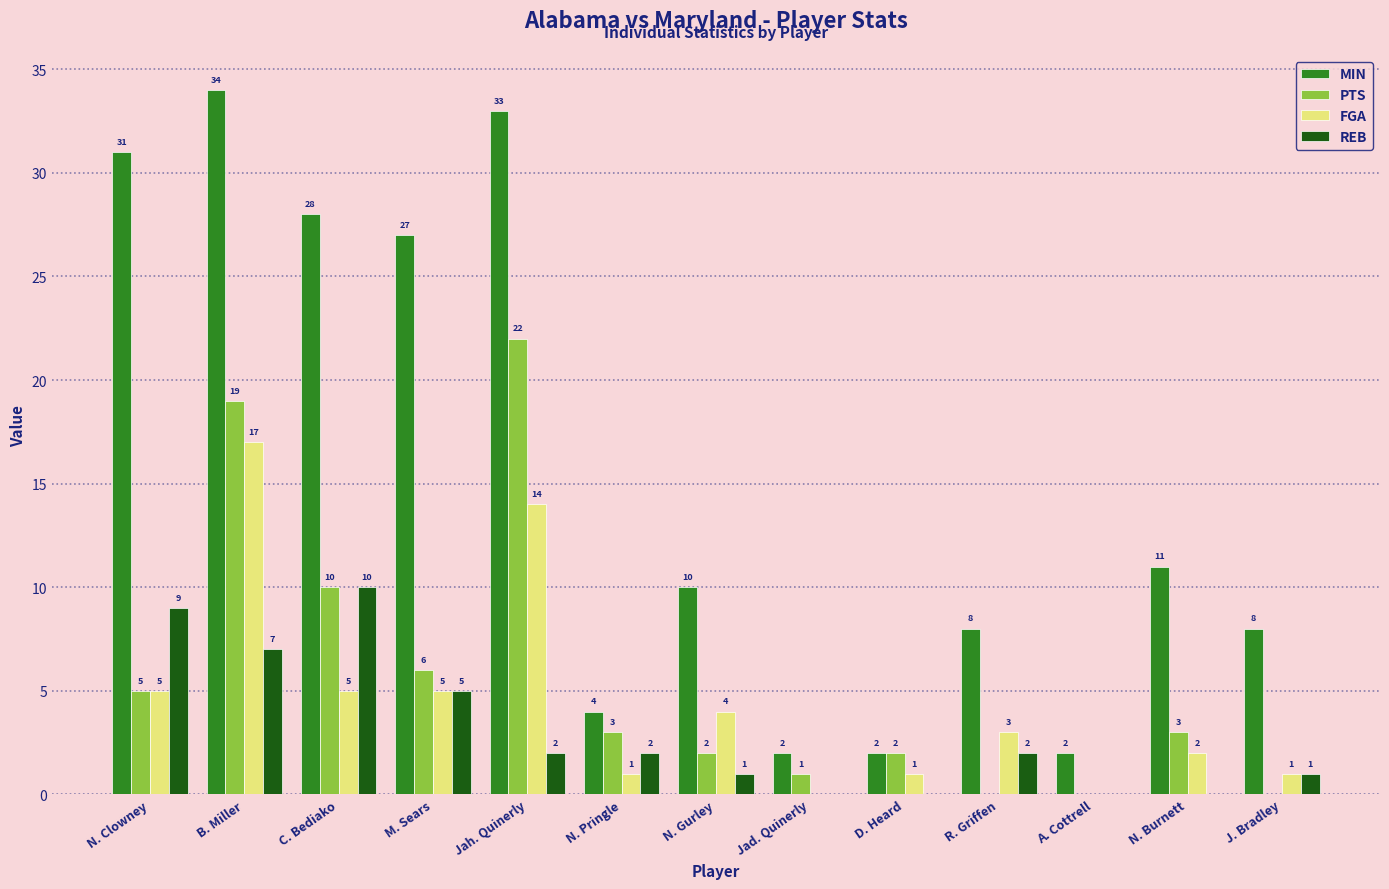

Which series has the largest total across all categories?

MIN